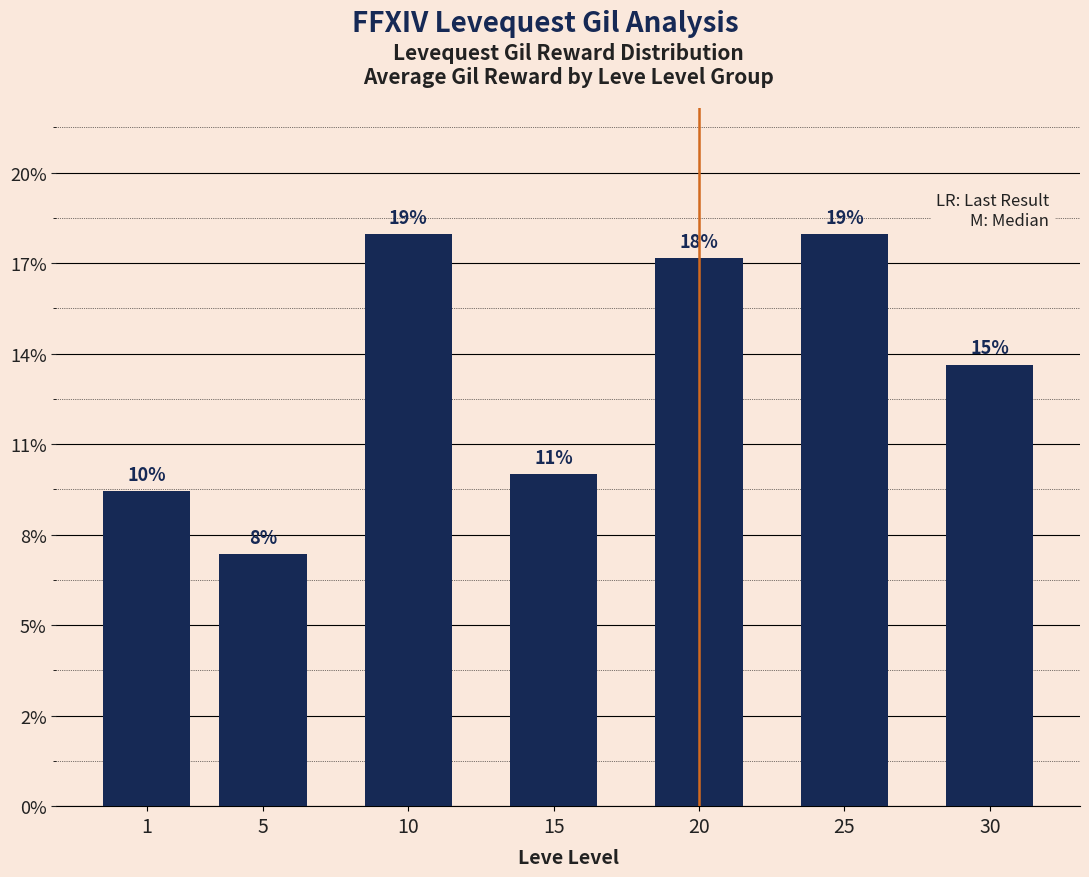

List the labels in order of value, smallest first.

5, 1, 15, 30, 20, 10, 25